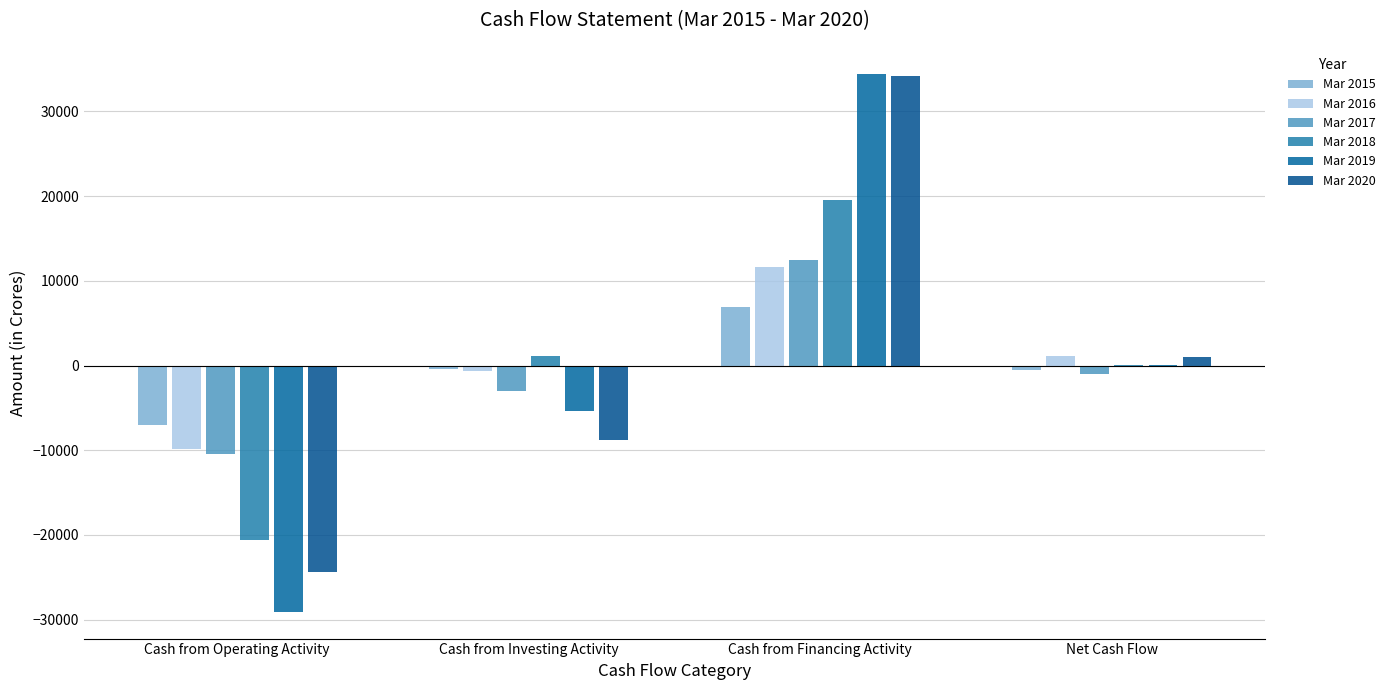

How many groups of bars are there?

4